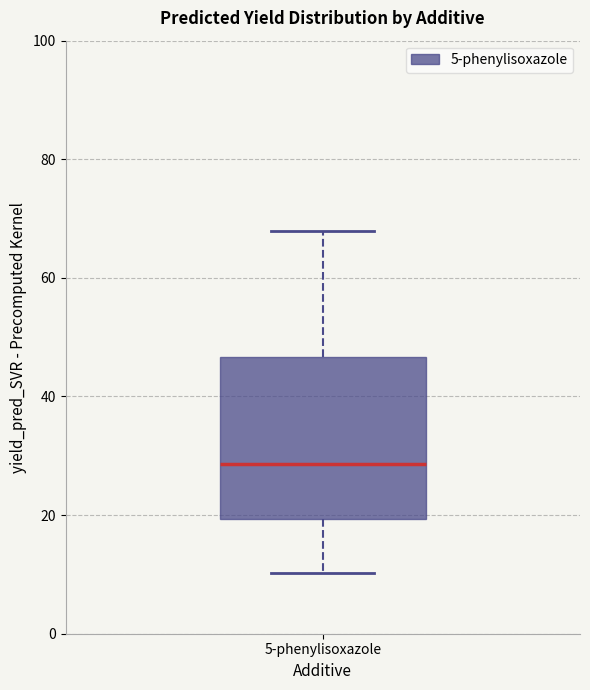

Where is the lower edge of the box for 5-phenylisoxazole on the y-axis? The values are not printed on the chart, so give them approximately, as read against the axis.

20